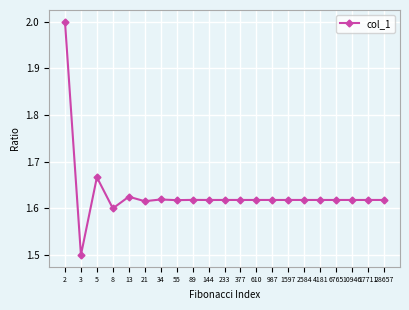

At which category does the data reach its first local peak?

5